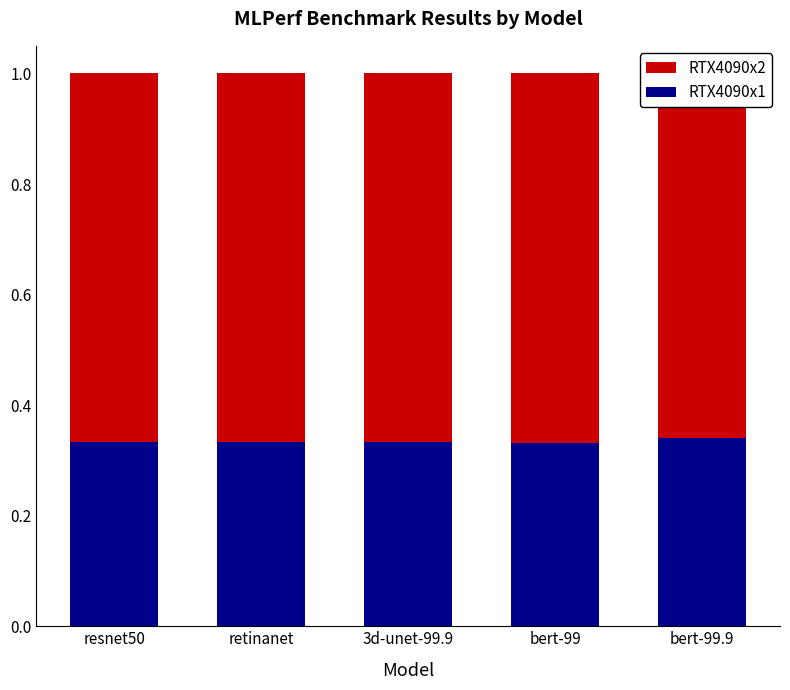

The RTX4090x1 series shows 0.3 at bert-99. True or false?

True